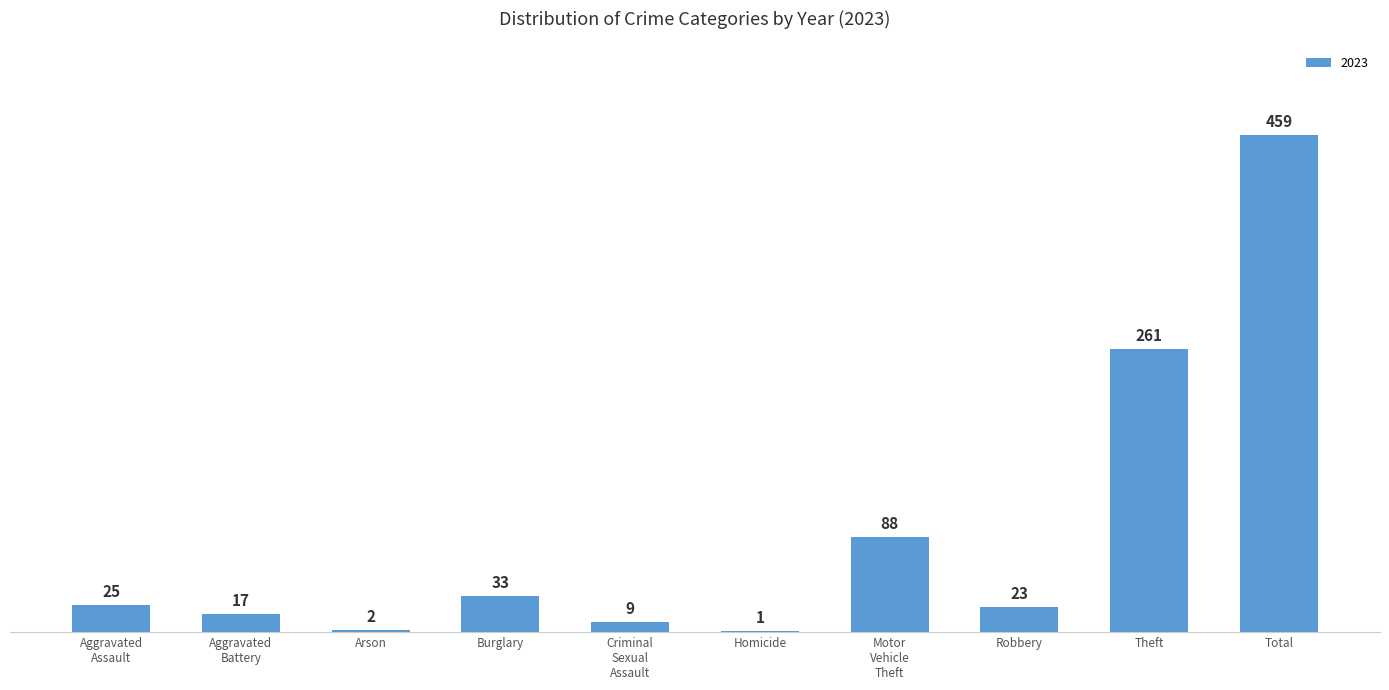

What is the sum of all values?

918